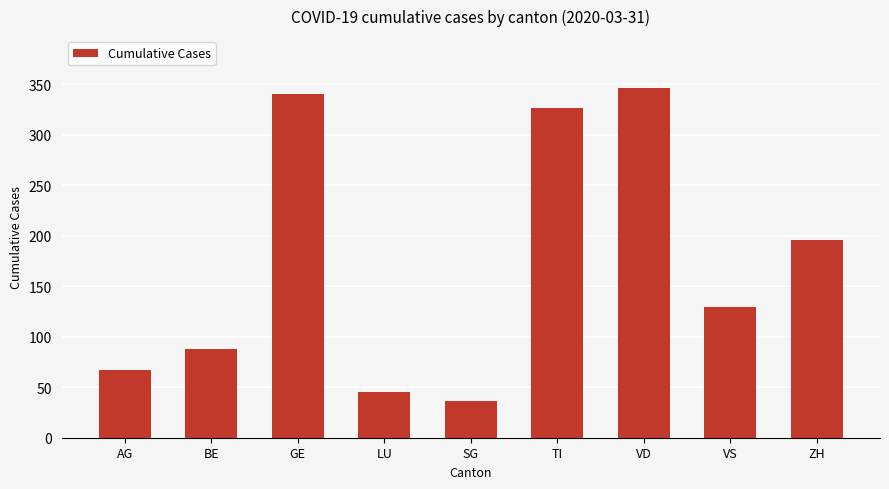

What is the smallest value displayed?

36